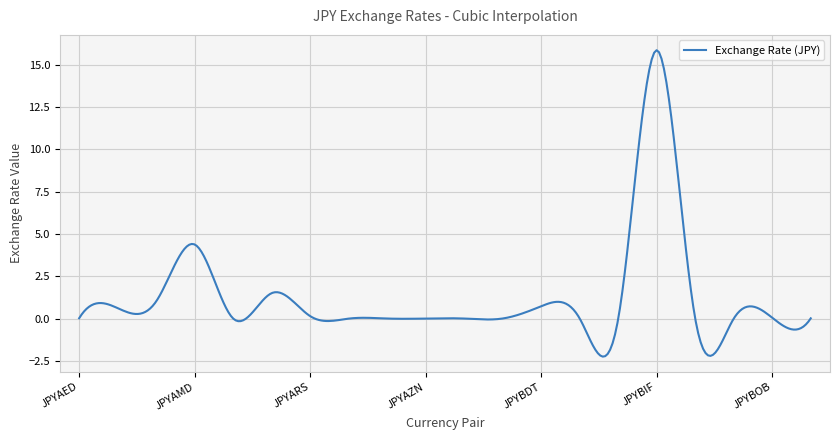

What is the difference between the maximum and minimum values?

18.1